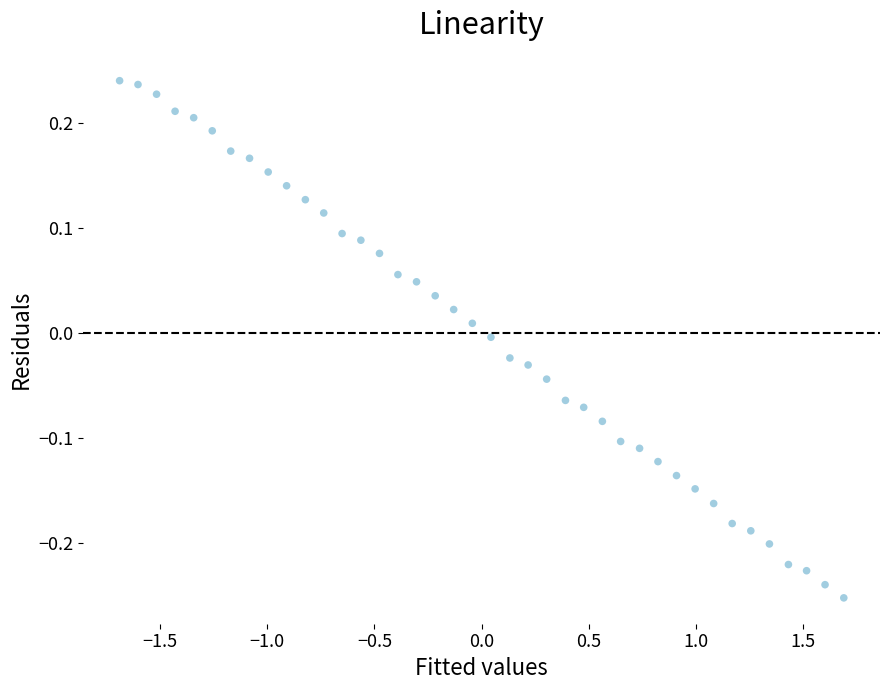

What is the range of Y values (max minus min)?

0.5